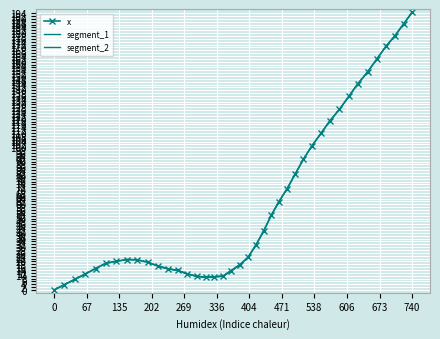

What value does the data have at 294.7?

9.6